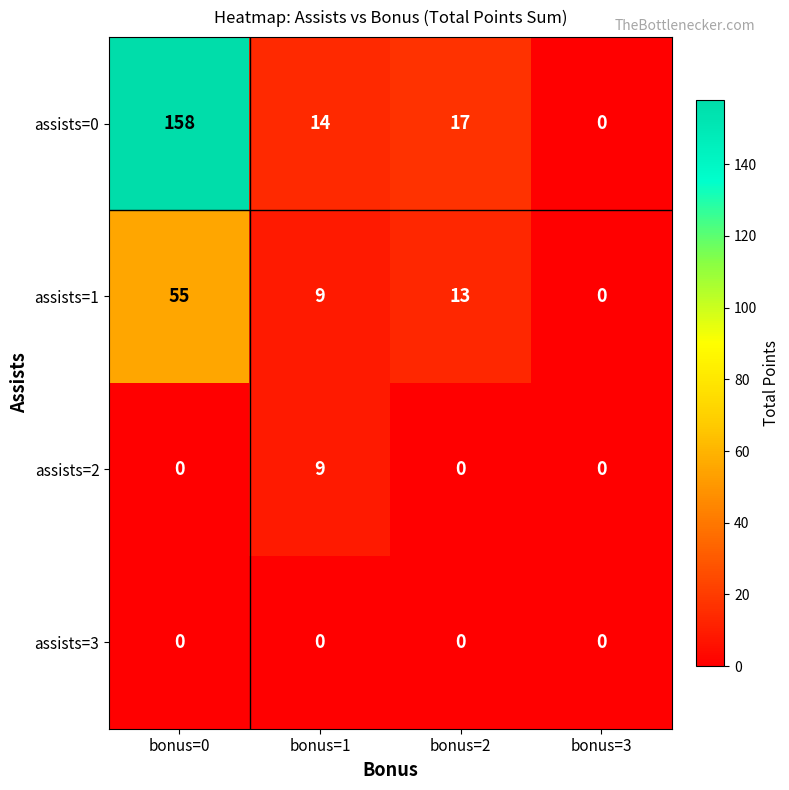

Rank the categories by assists=0 value from lowest to highest.

bonus=3, bonus=1, bonus=2, bonus=0